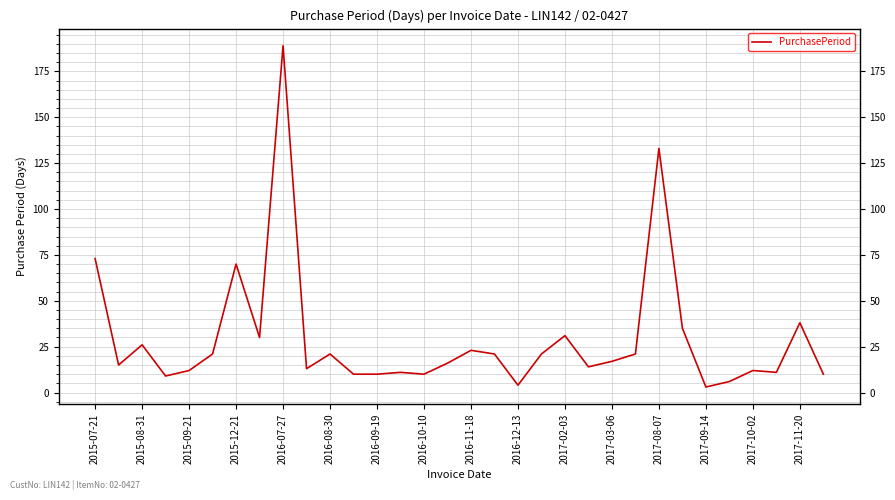

What is the greatest value displayed?

189